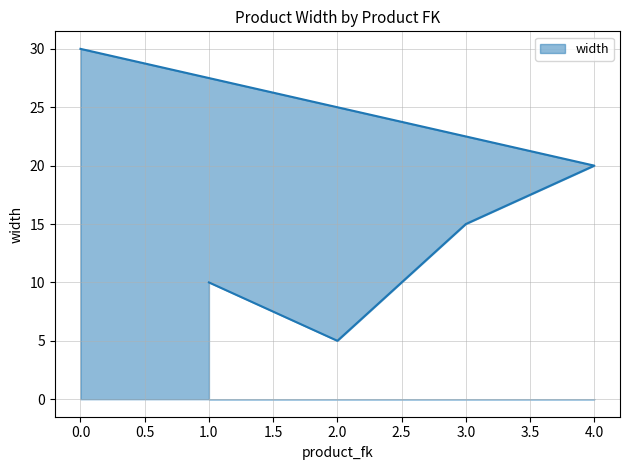

The chart shows a value of 2 at 1. True or false?

False